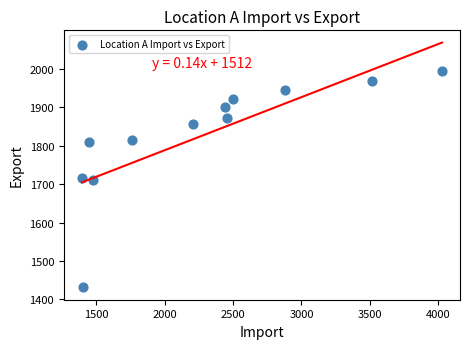

What is the average Y value?

1828.3